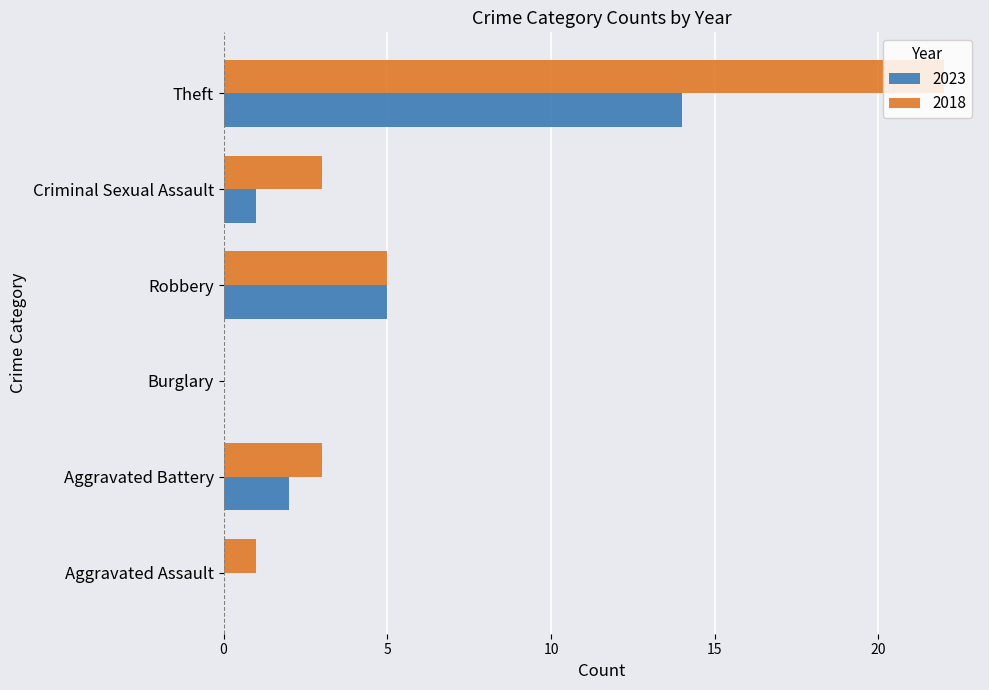

What is the difference between the 2023 values at Burglary and Robbery?

5